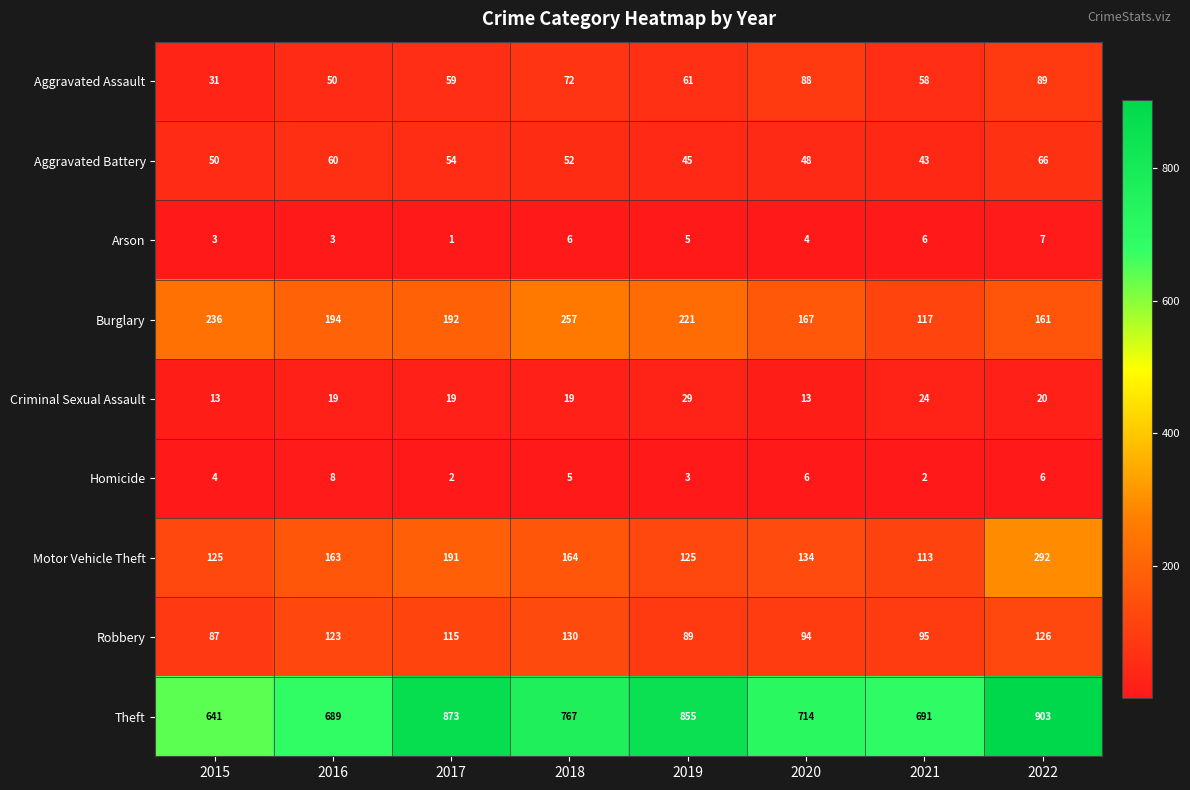

What is the total value across all series at 2020?

1268